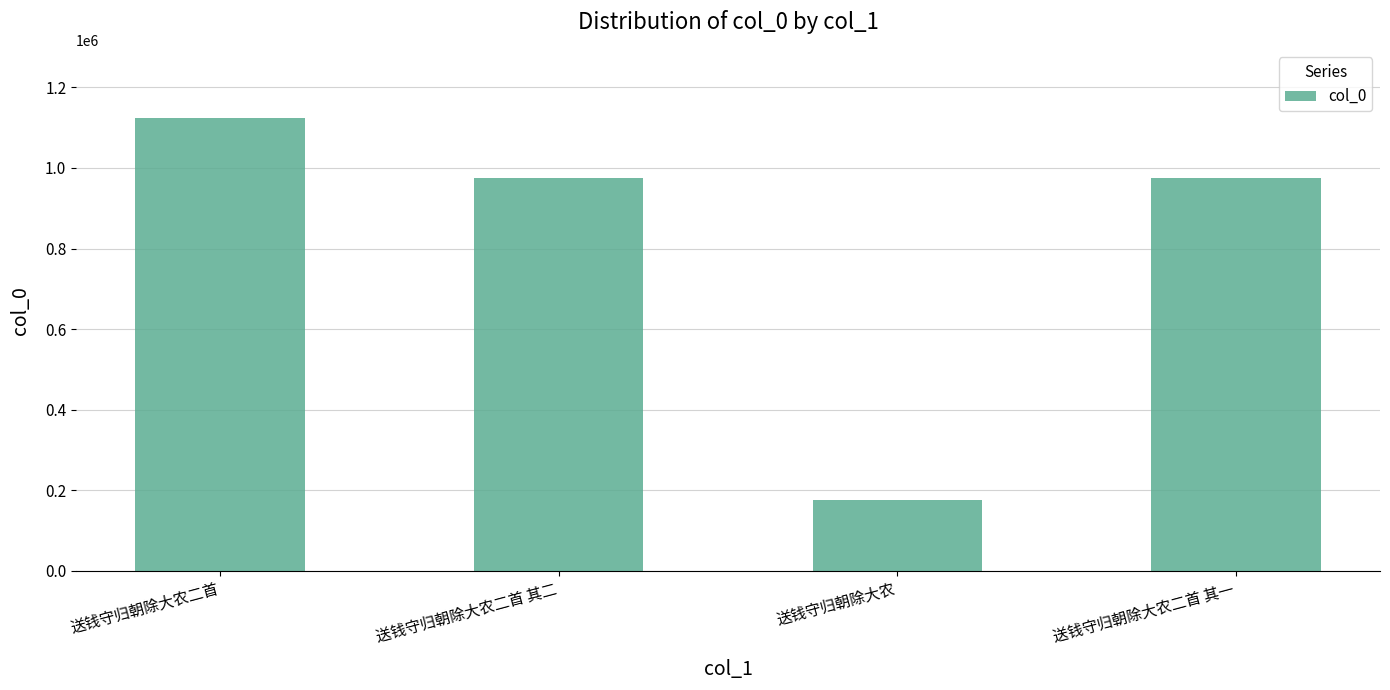

How many bars are there in total?

4